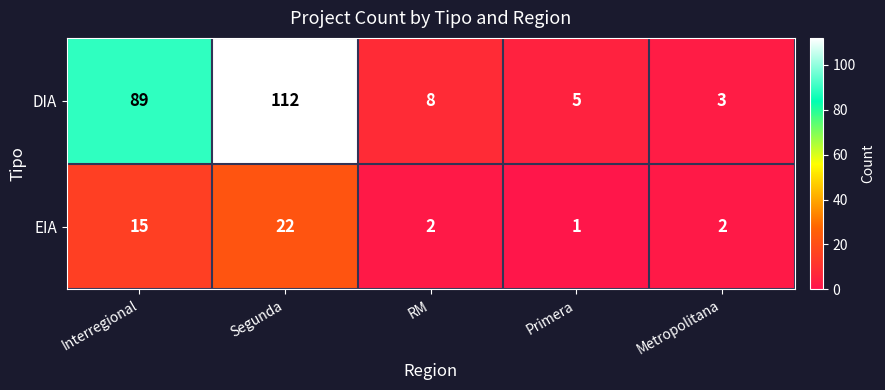

What is the difference between the maximum and minimum values in the EIA series?

21